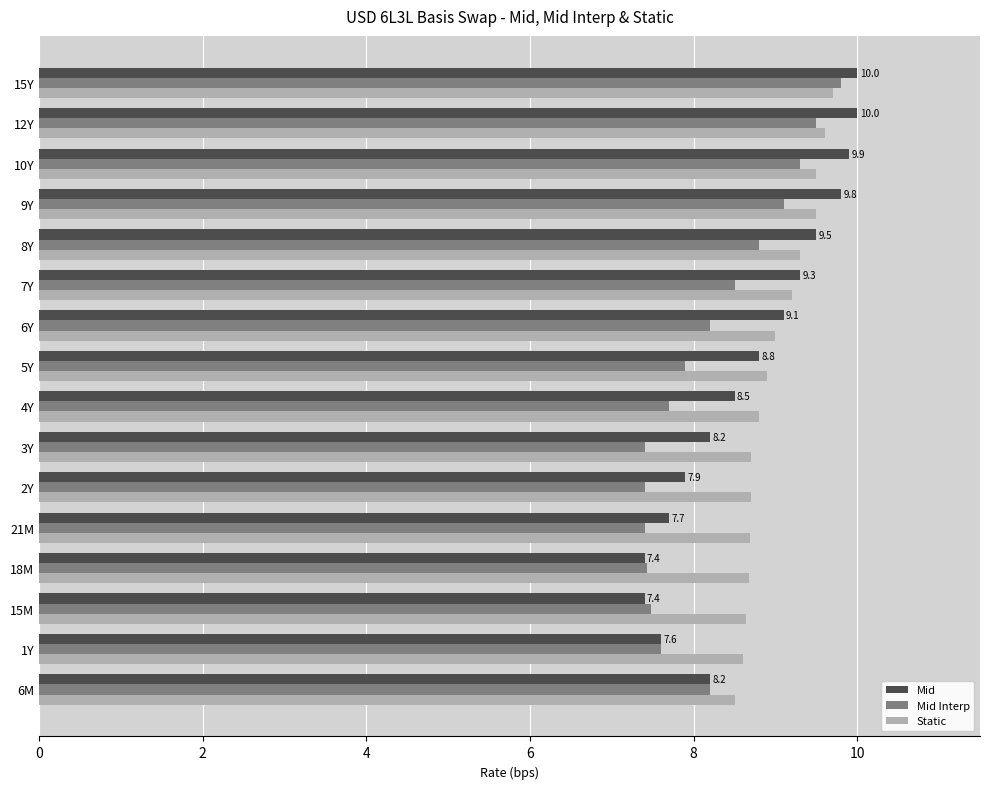

At how many categories does at least one series exceed 9?

7